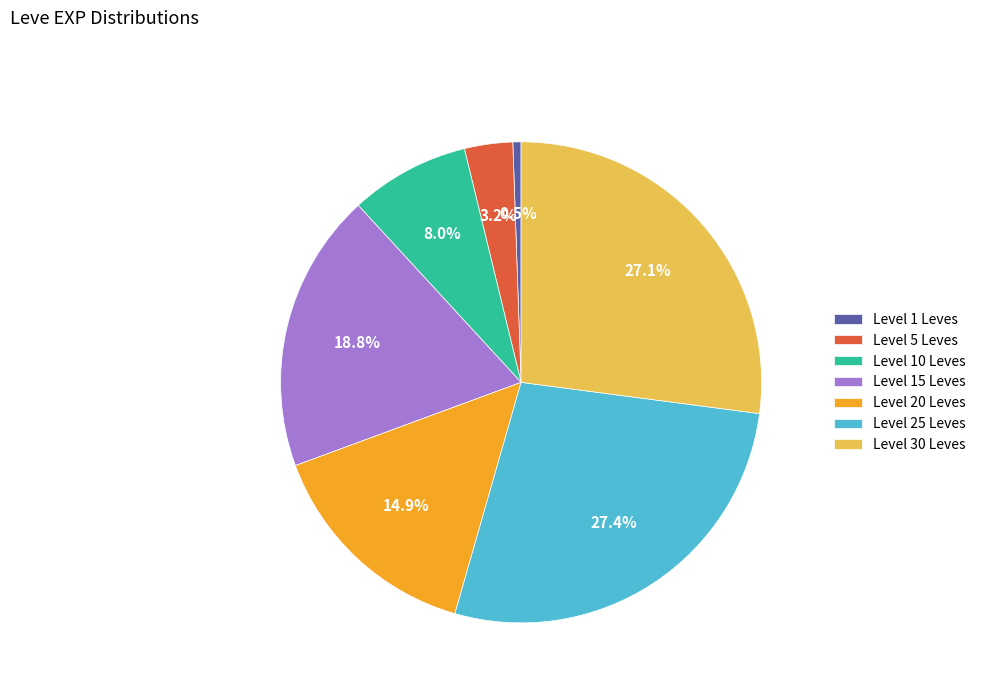

Is the sum of Level 5 Leves and Level 15 Leves greater than half?

No